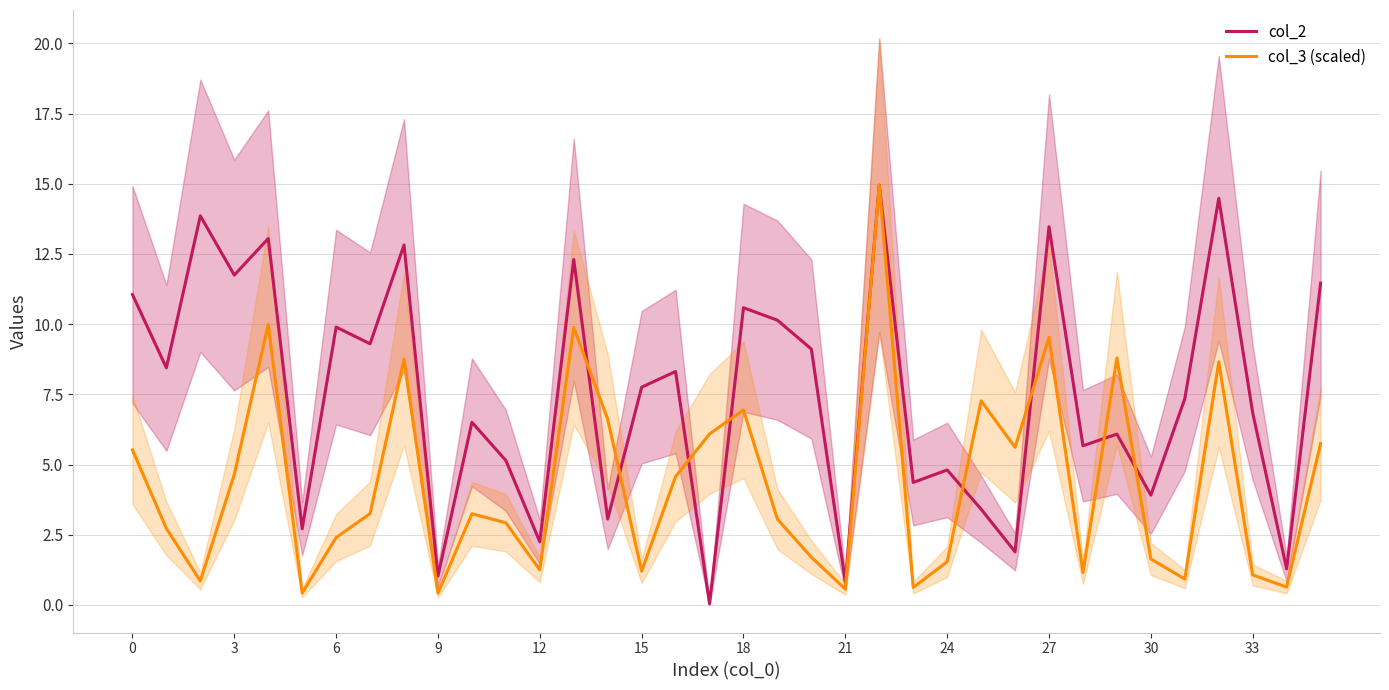

Which label corresponds to the smallest value in the chart?

17